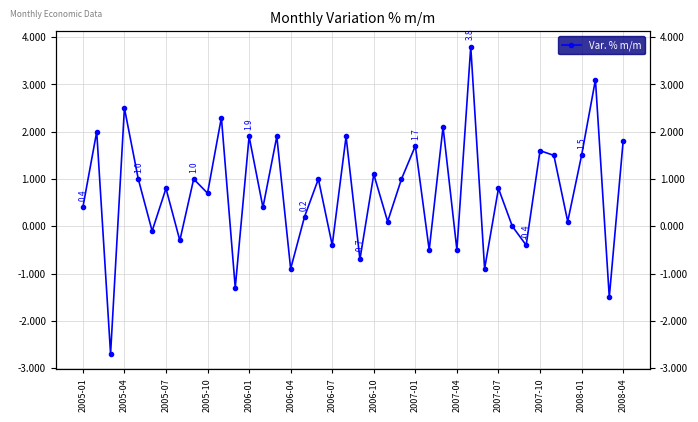

Is this an area chart (filled region under the line)?

No